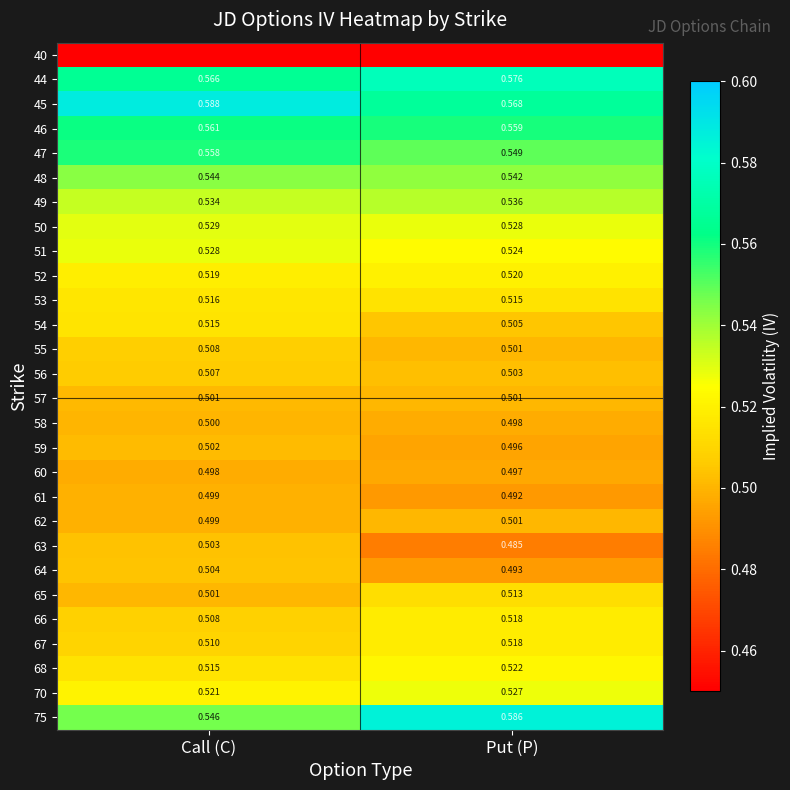

True or false: 68 has a value of 0.5 at Put (P).

True